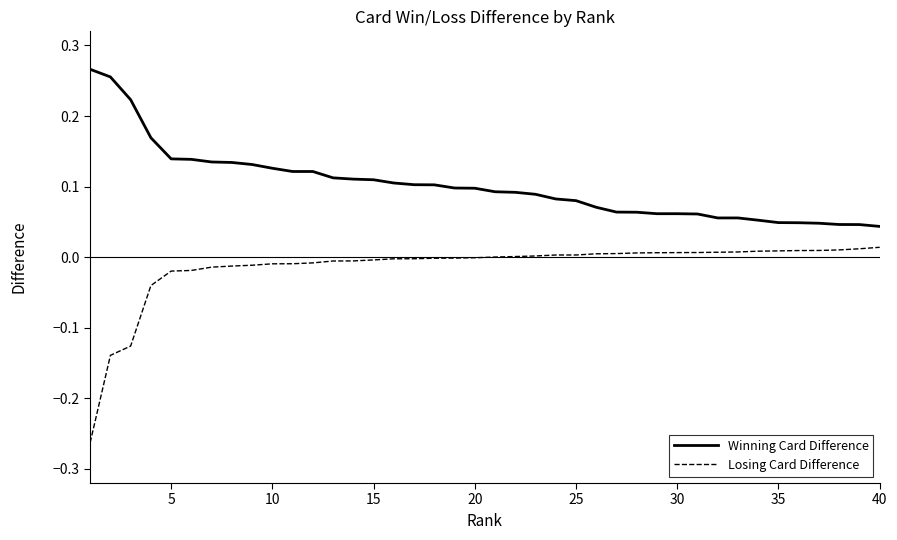

Which series has the largest total across all categories?

Winning Card Difference